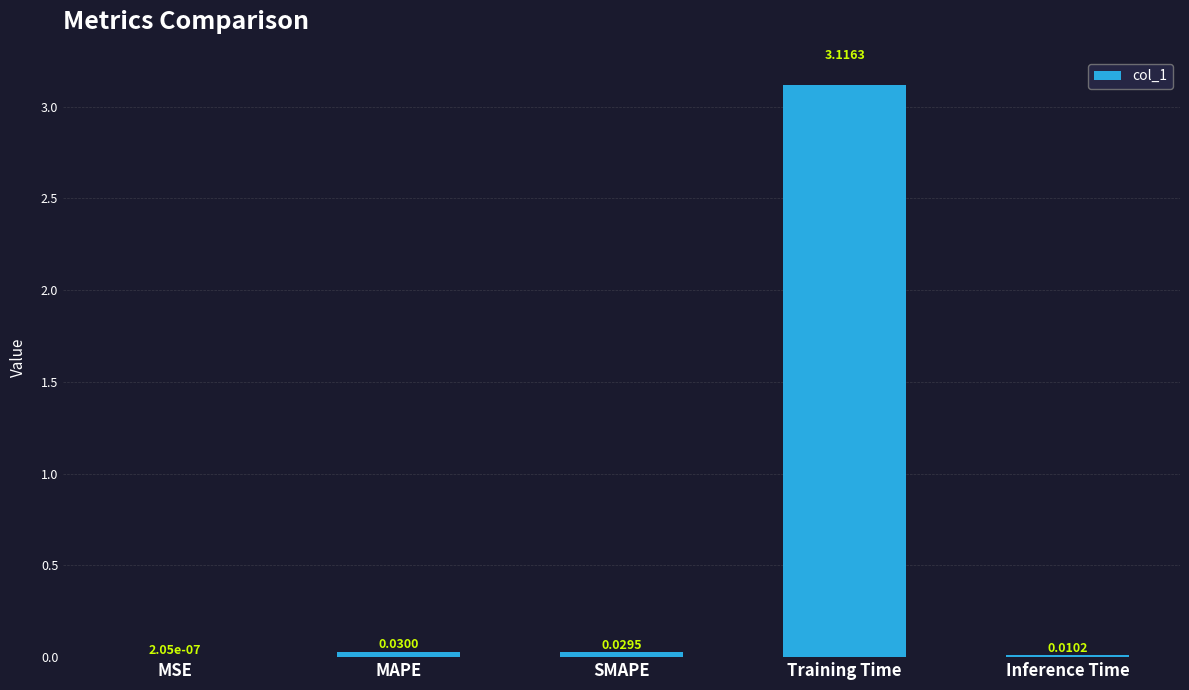

Are the bars horizontal?

No